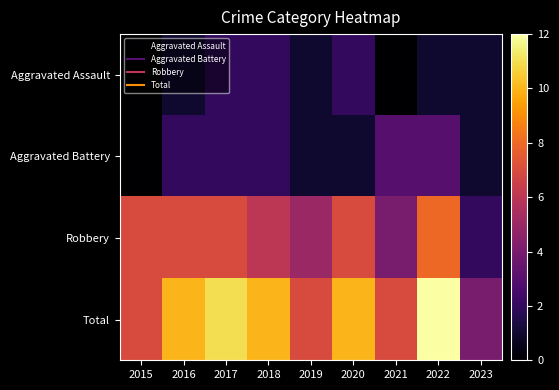

Which has a higher value, 2019 or 2022?

2019